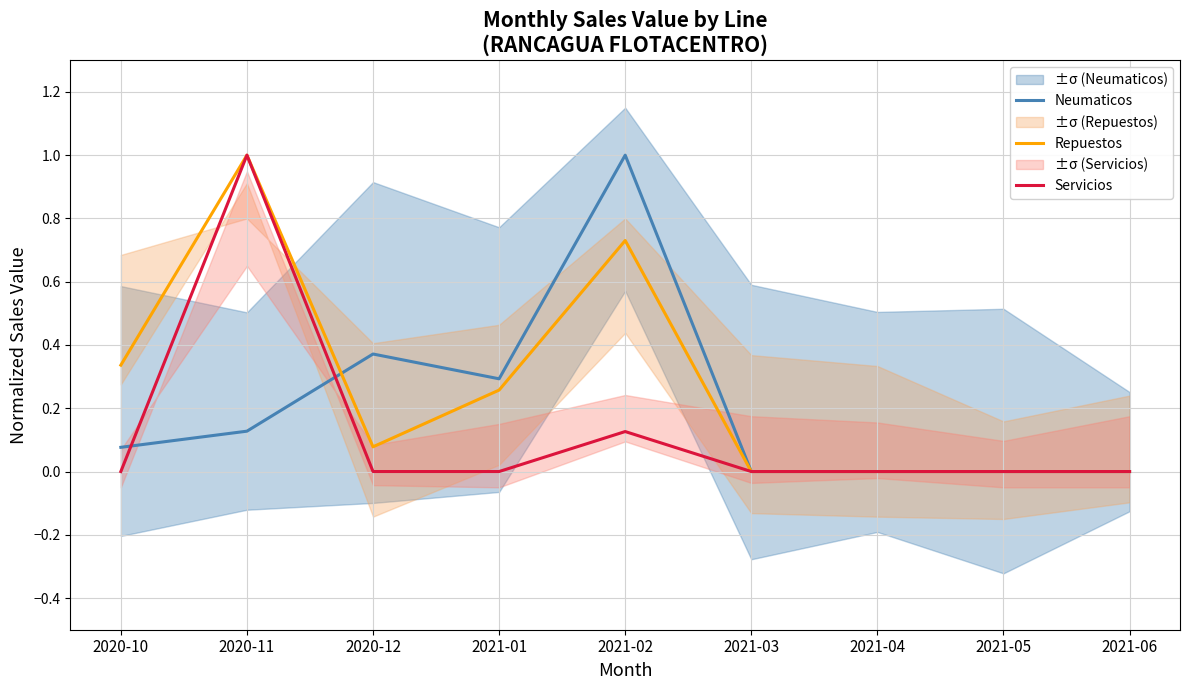

Which has a higher value, 2020-10 or 2021-04?

2020-10